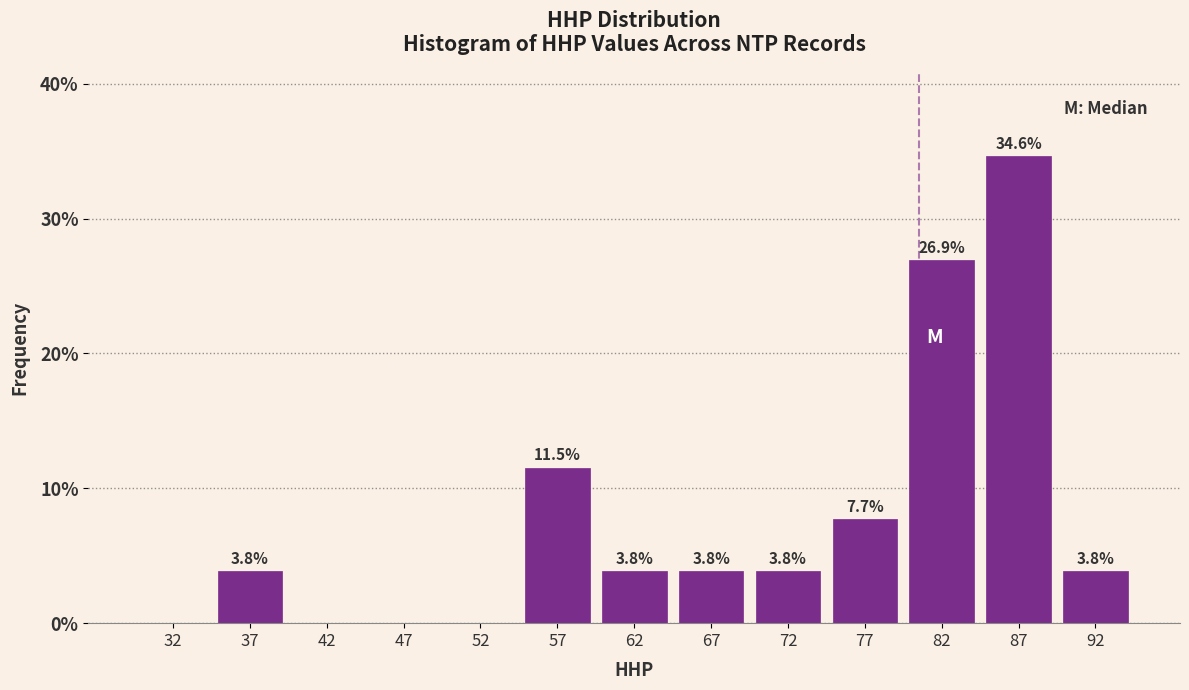

Which range on the x-axis has the tallest bar?

85 to 90